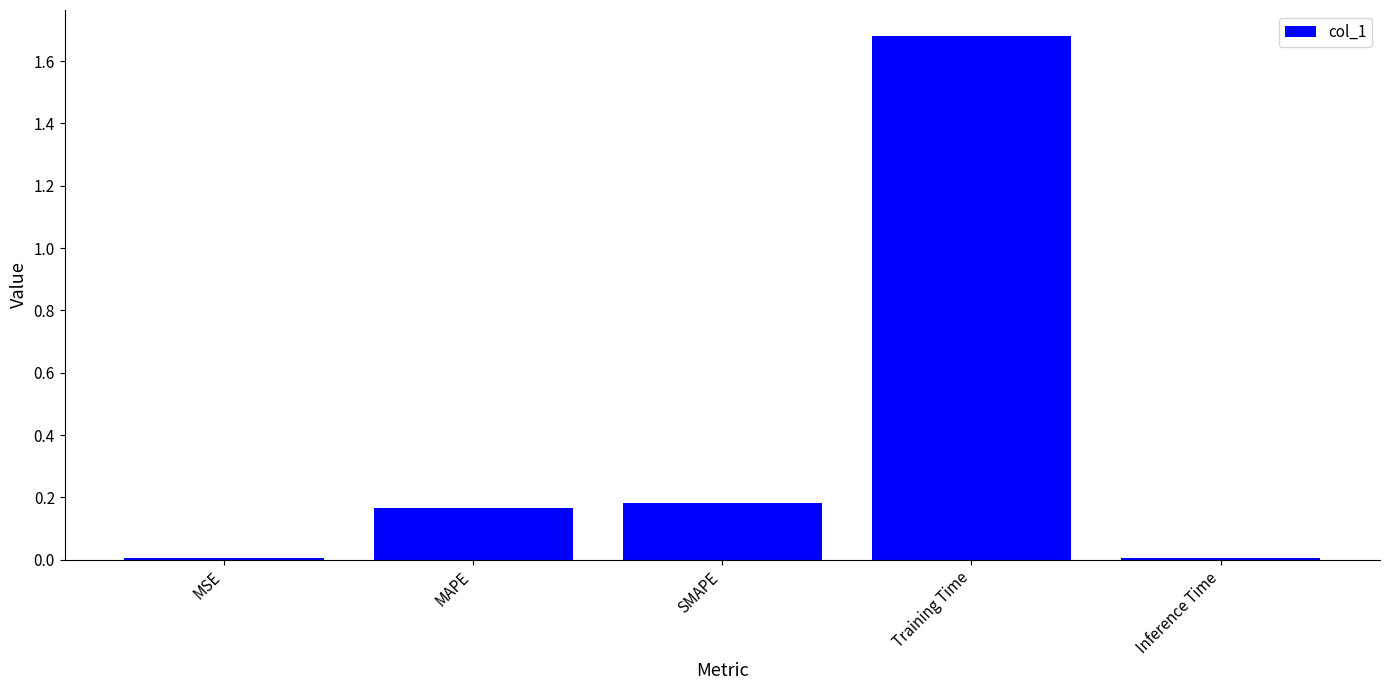

Which category has the highest value across all series?

Training Time